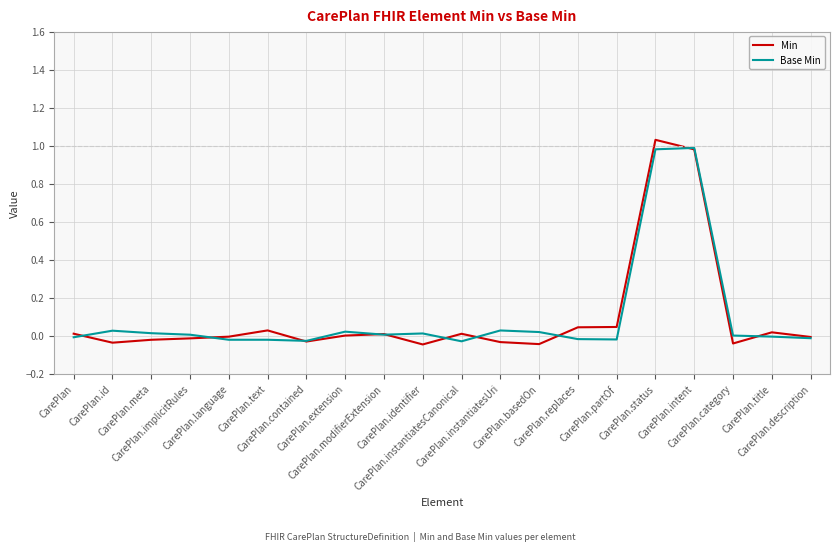

At CarePlan.category, list the series in order from largest to smallest.

Base Min, Min